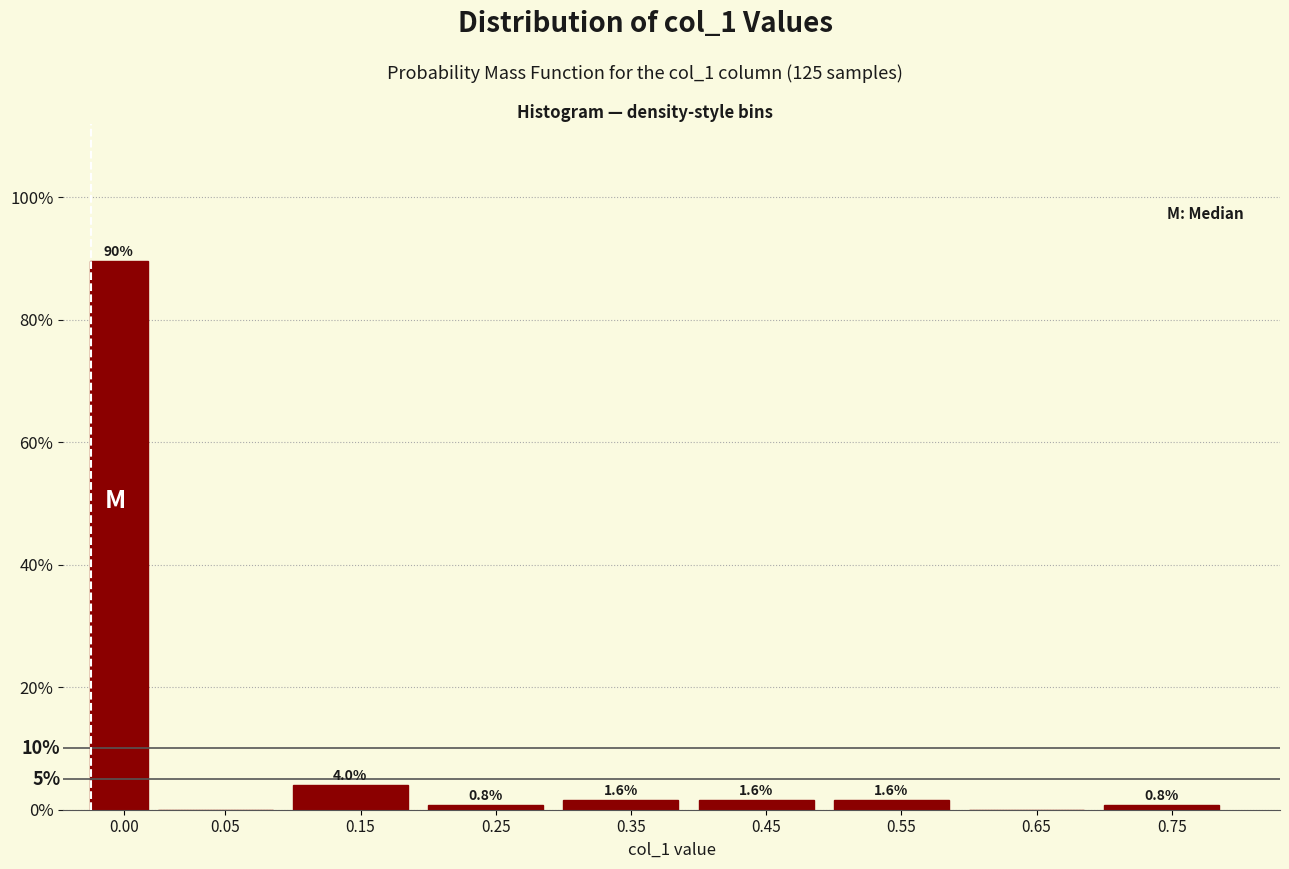

Reading right to left, what are all the values shown in this chart?

0.75=0.8	0.65=0.0	0.55=1.6	0.45=1.6	0.35=1.6	0.25=0.8	0.15=4.0	0.05=0.0	0.00=89.6